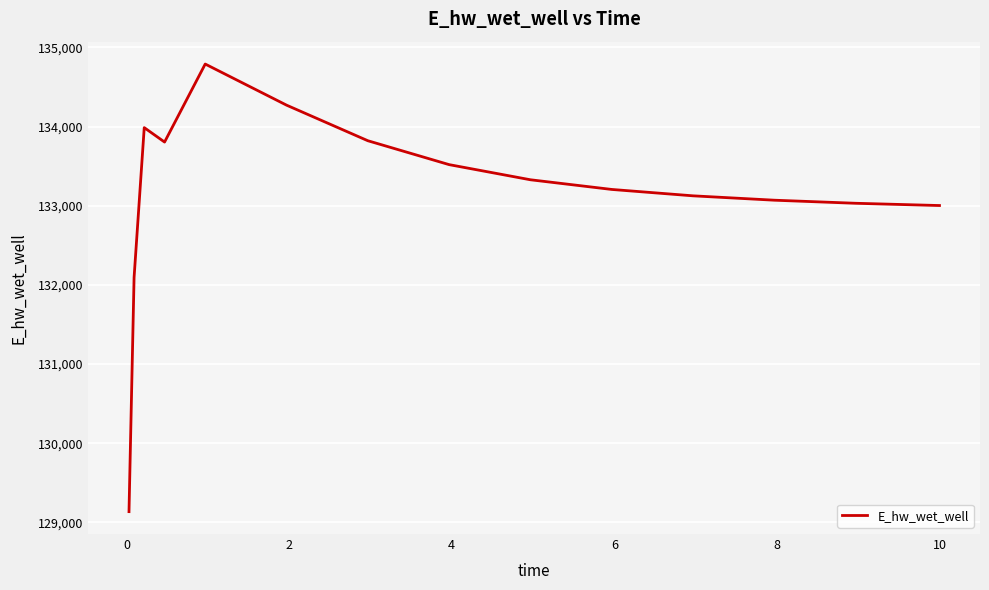

What is the difference between the maximum and minimum values?

5653.3